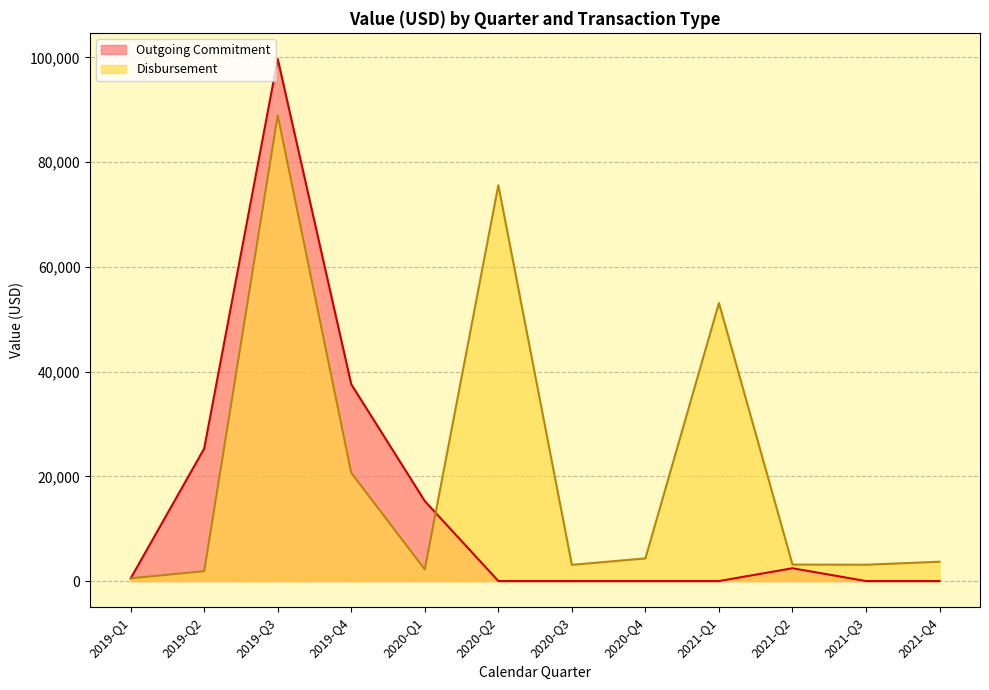

Does the chart have visible grid lines?

Yes